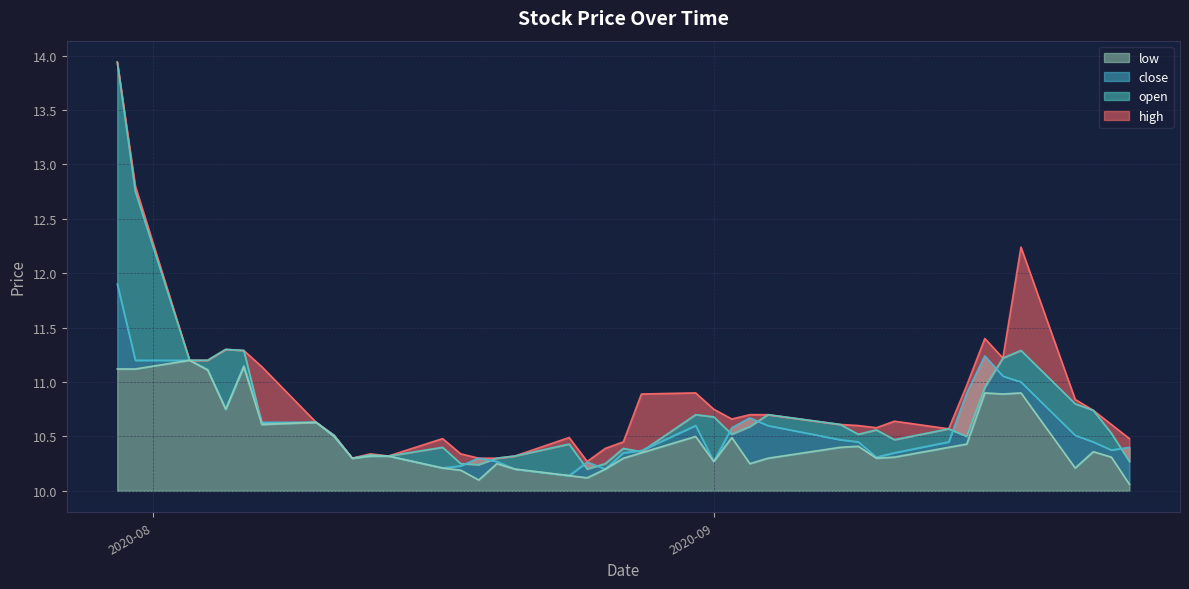

What are all the series names shown in the legend?

high, open, close, low